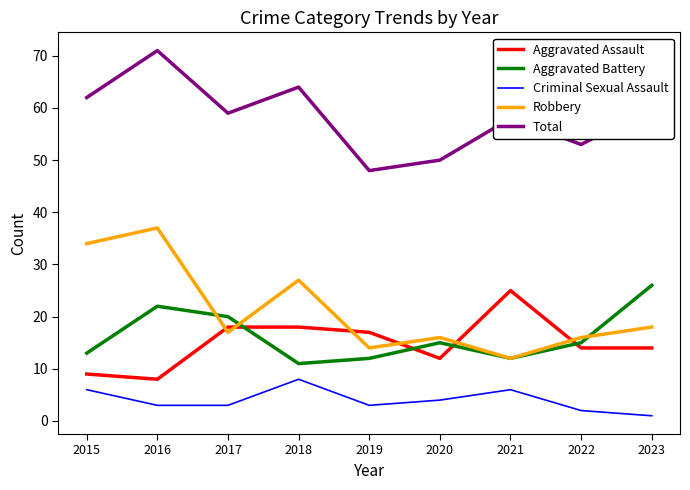

Where does the Criminal Sexual Assault series first go above 3?

2015